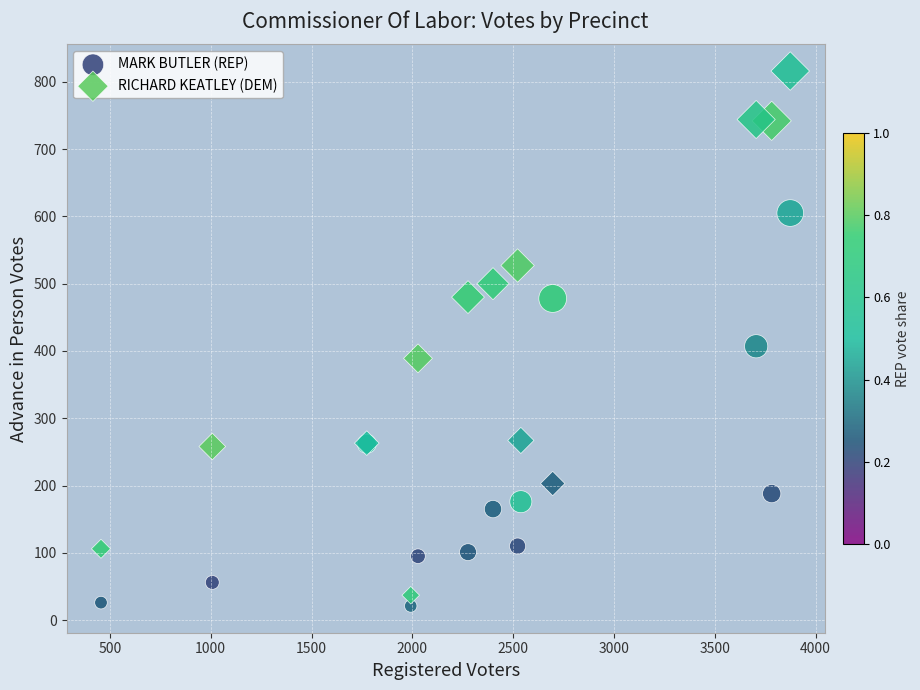

In the RICHARD KEATLEY (DEM) series, what Y value is closest to 426?

389